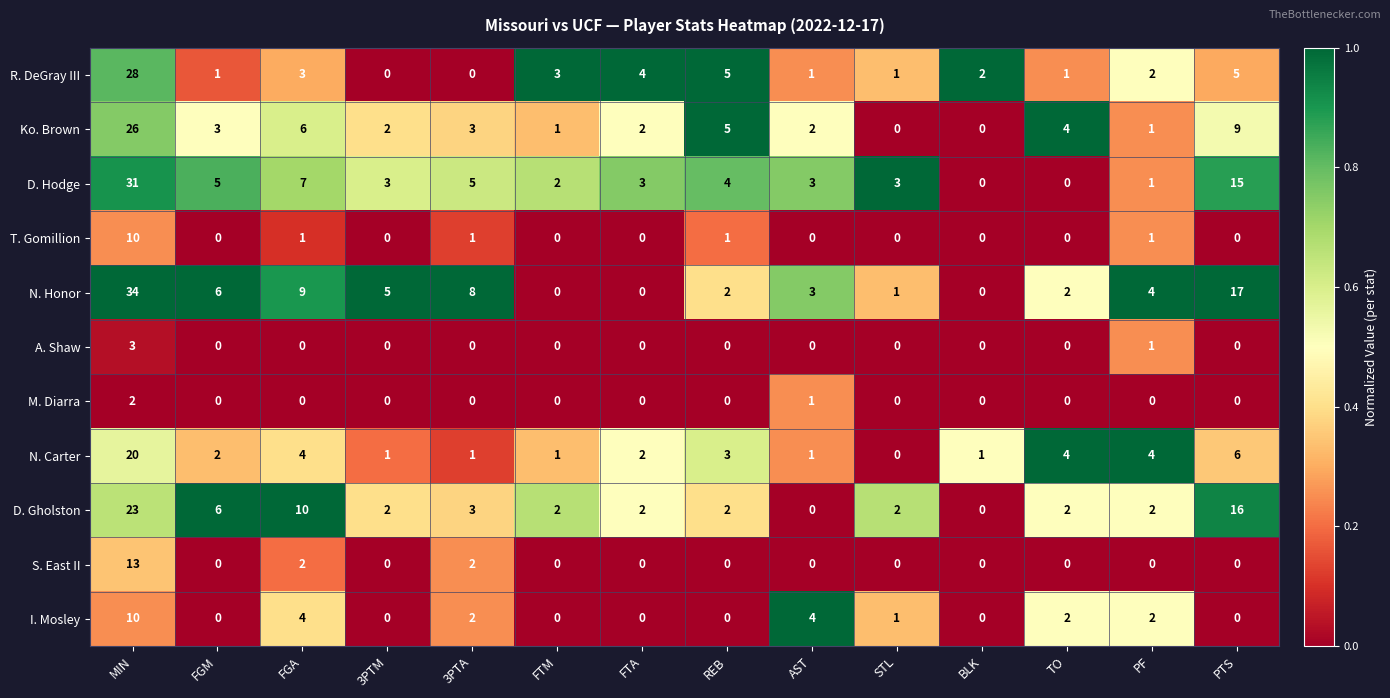

Is the value of Ko. Brown at FTA greater than the value of A. Shaw at STL?

Yes